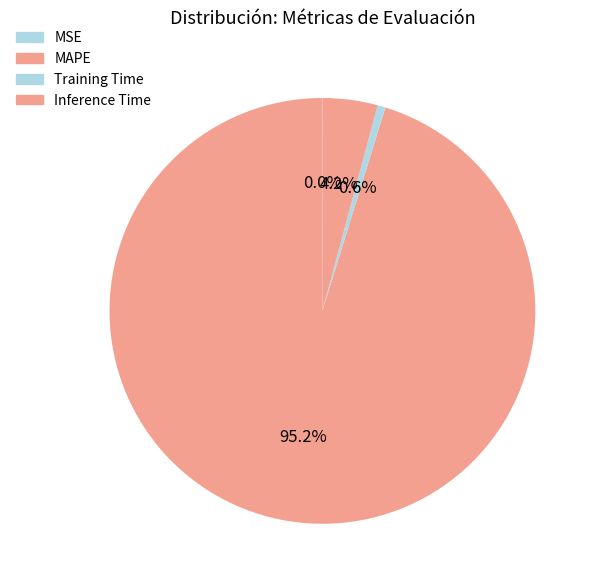

Is Inference Time the majority of the pie?

No